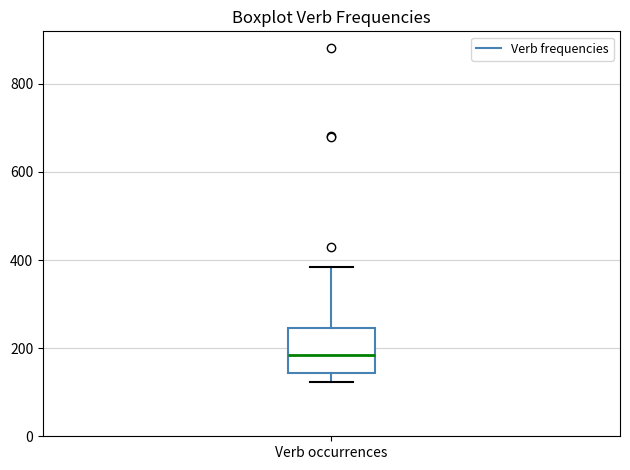

Read this box plot against the y-axis: the position of the median line, the range covered by the box, and the ends of both whiskers. The values are not printed on the chart, so give them approximately, as read against the axis.

median 180, box 140 to 240, whiskers 120 to 380